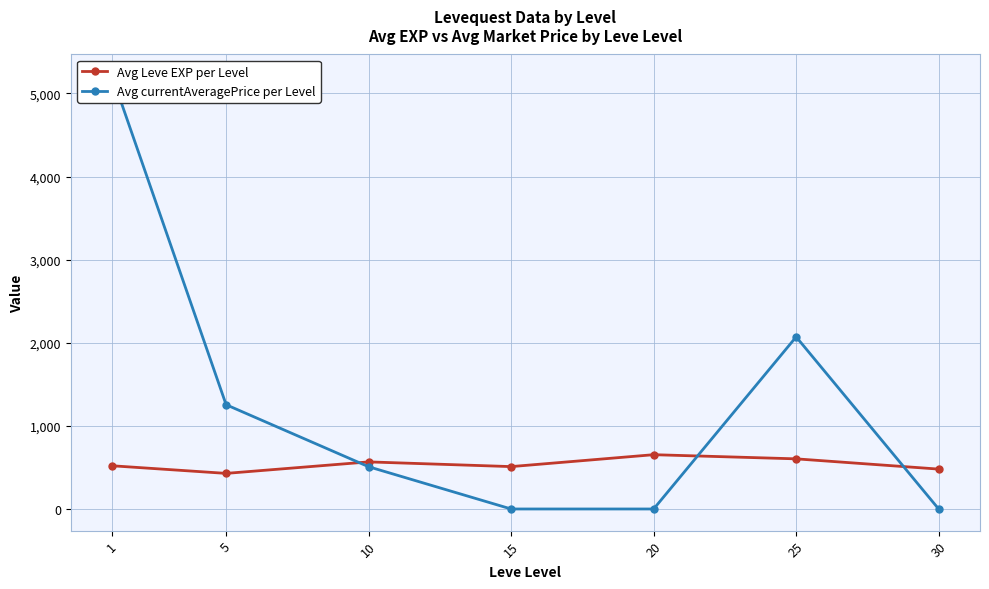

Reading left to right, list all the values displayed in this chart.

Avg Leve EXP per Level: 1=520.0	5=428.3	10=566.7	15=510.0	20=653.3	25=603.3	30=480.0
Avg currentAveragePrice per Level: 1=5208.3	5=1254.7	10=508.3	15=0.0	20=0.0	25=2070.8	30=0.0